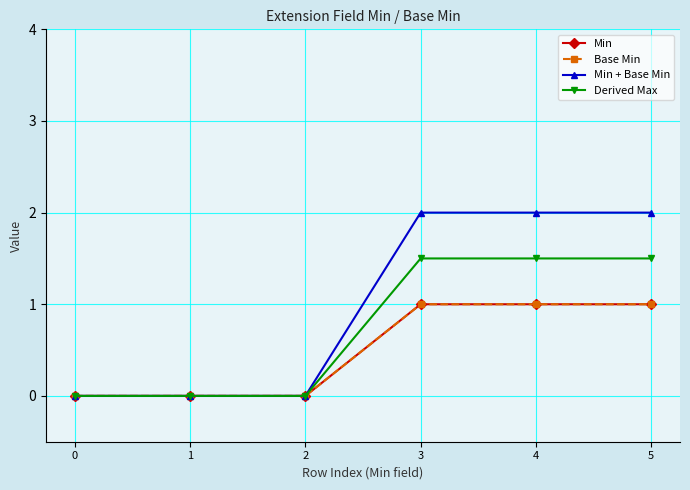

At how many categories does at least one series exceed 0?

3